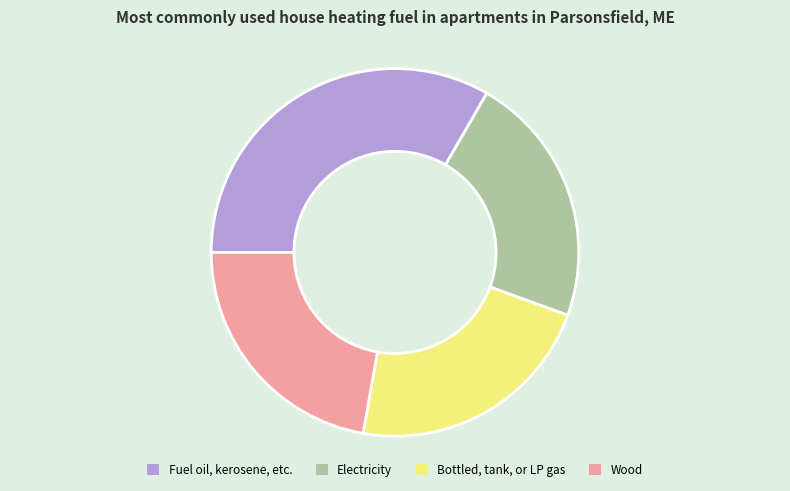

How many slices are in this pie chart?

4